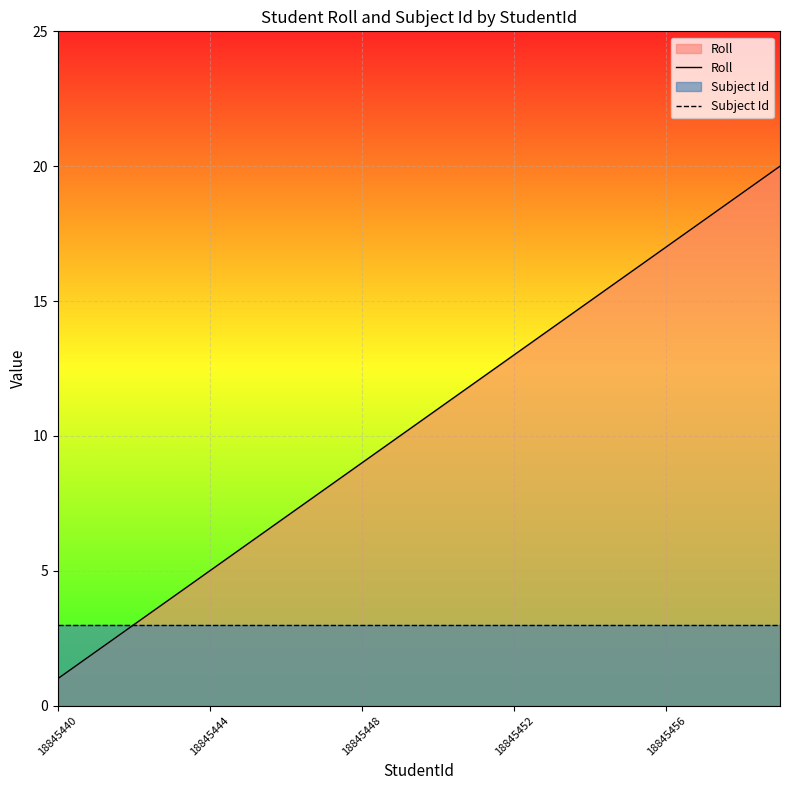

True or false: Roll has a value of 19 at 18845452.

False